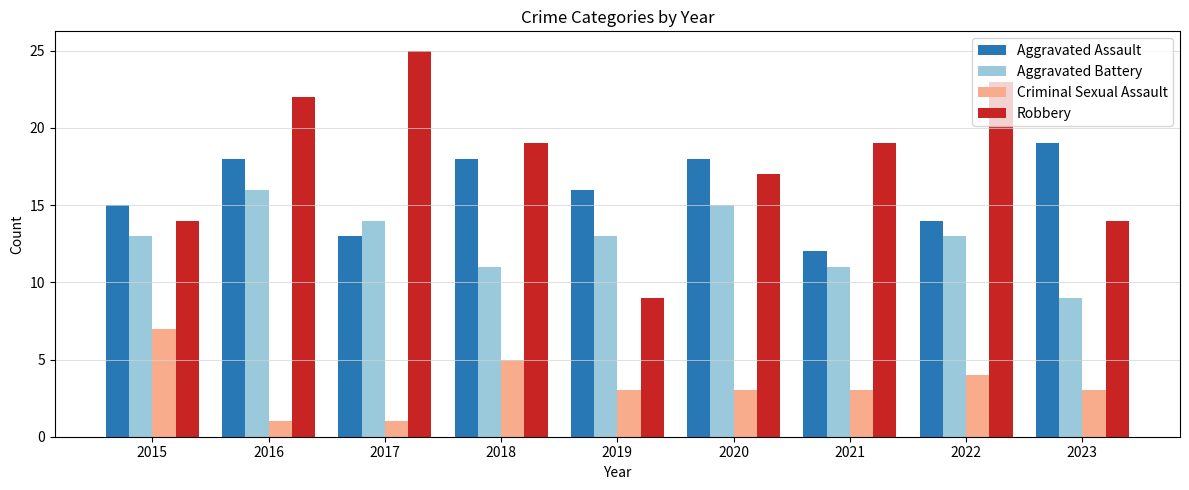

What is the sum of the Aggravated Battery values at 2015 and 2021?

24